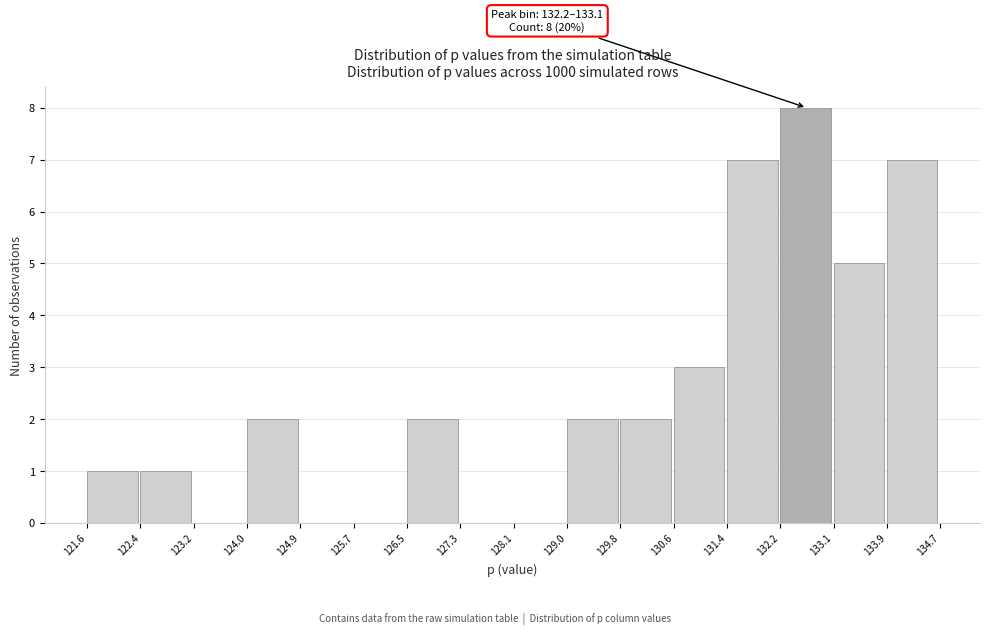

Which range on the x-axis has the tallest bar?

132.2 to 133.1